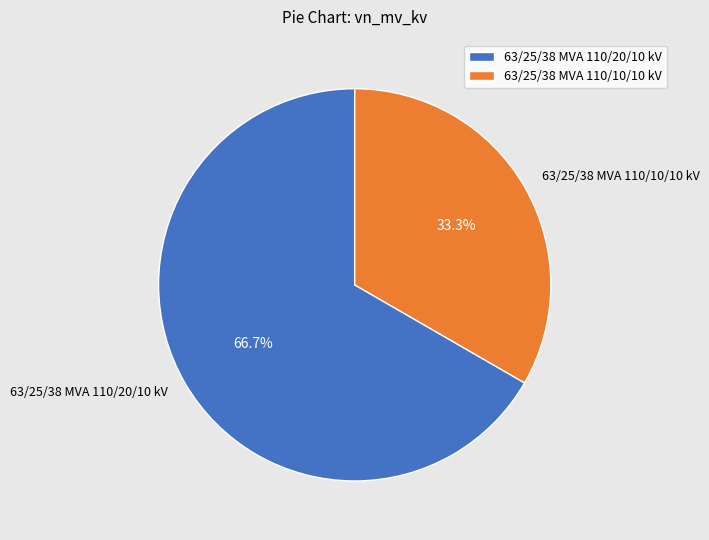

What percentage do 63/25/38 MVA 110/10/10 kV and 63/25/38 MVA 110/20/10 kV together represent?

100.0%